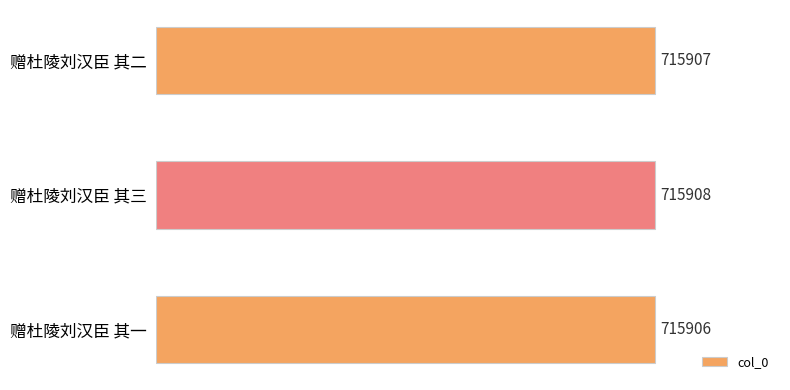

How many data points does each series have?

3